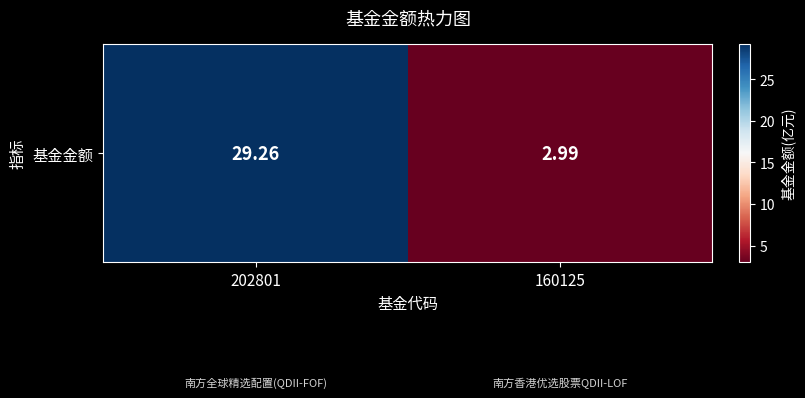

Read the value at 160125.

3.0